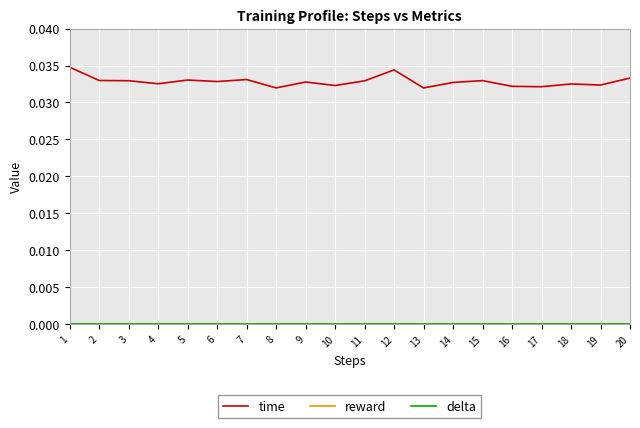

Which category has the lowest value in the time series?

13